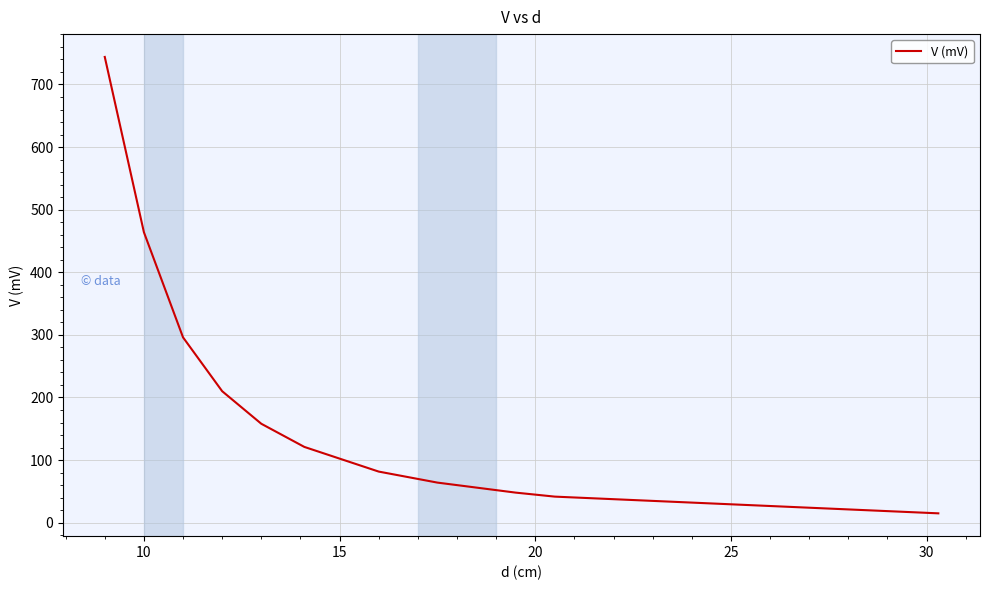

What is the maximum value shown in the chart?

744.0